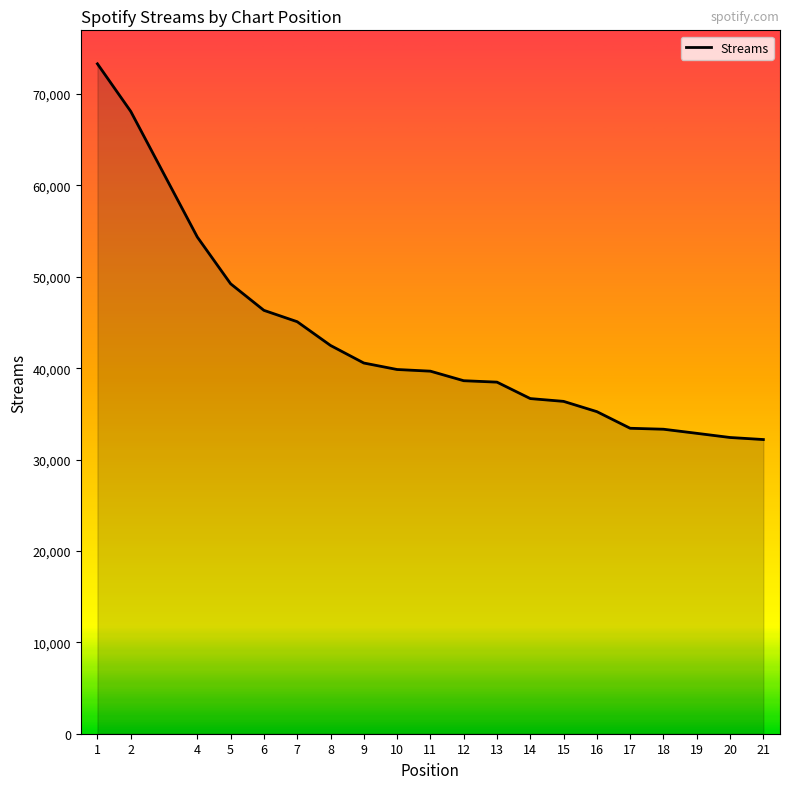

What is the sum of all values?

848668